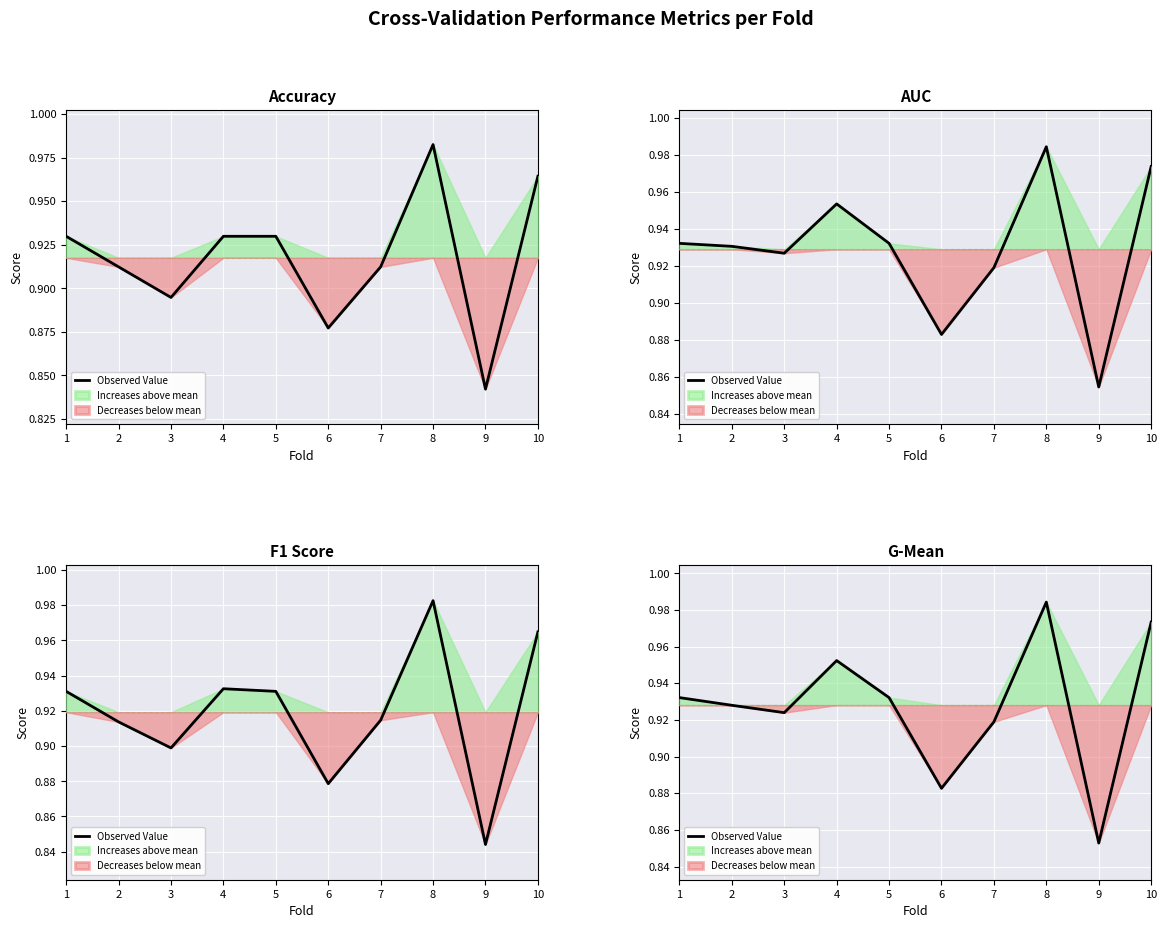

How many points are higher than both their immediate neighbors (excluding endpoints)?

2